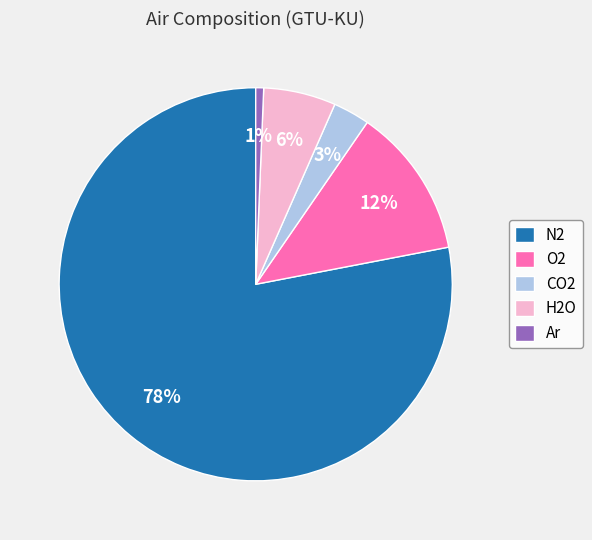

Is there any slice that represents more than half of the pie?

Yes